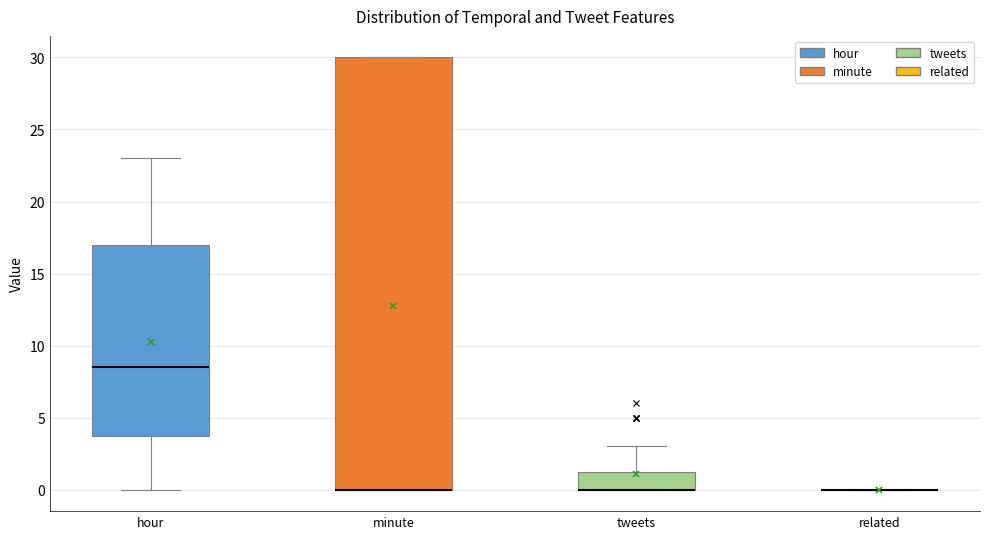

Reading left to right, transcribe this box plot: for each box, give where its median line is, the range the box spans, and where its two whiskers end, as read against the y-axis. The values are not printed on the chart, so give them approximately, as read against the axis.

hour: median 8.5, box 4.0 to 17.0, whiskers 0.0 to 23.0
minute: median 0.0 (drawn on the box's lower edge), box 0.0 to 30.0, whiskers 0.0 to 30.0
tweets: median 0.0 (drawn on the box's lower edge), box 0.0 to 1.5, whiskers 0.0 to 3.0
related: box collapsed to a line at 0.0, whiskers 0.0 to 0.0